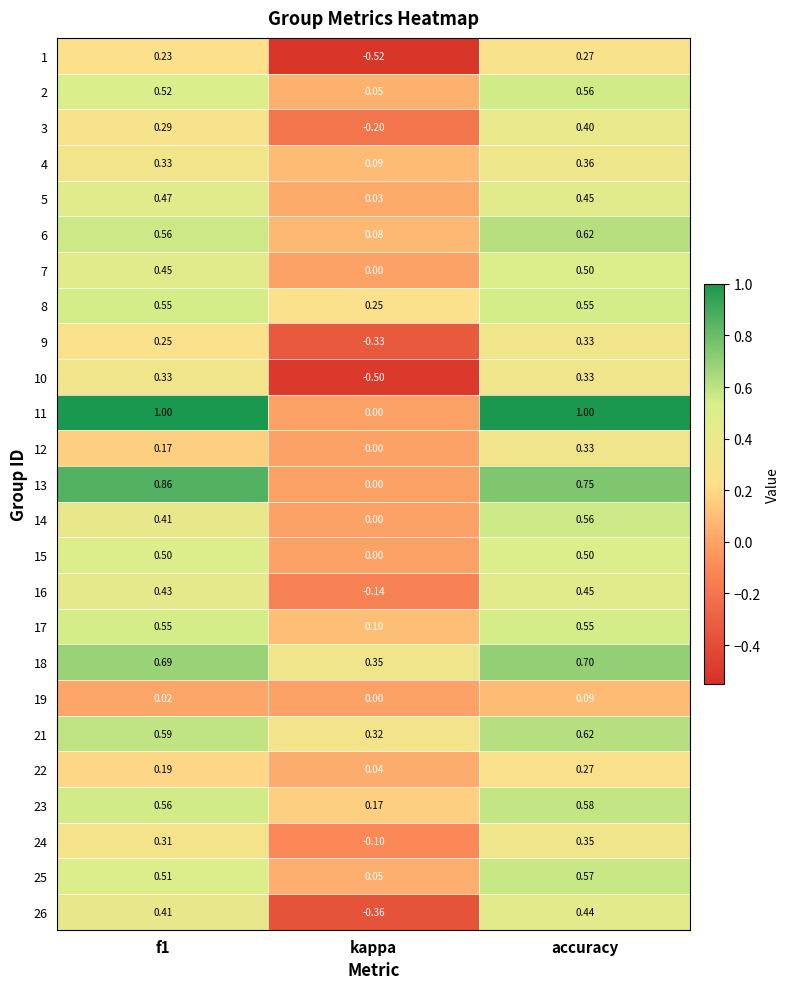

At which category is the sum across all series the highest?

accuracy